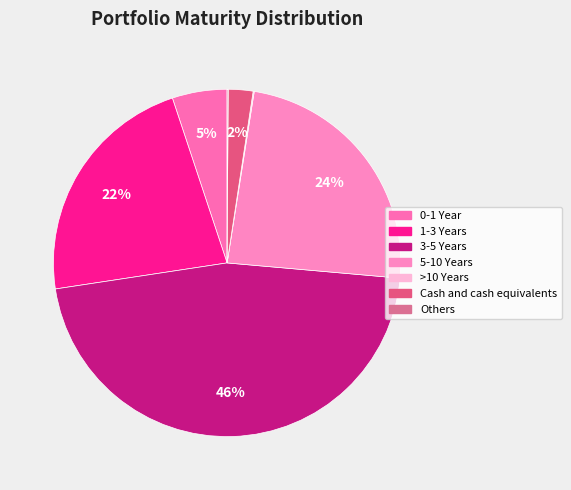

What percentage is NOT represented by 0-1 Year?

94.9%